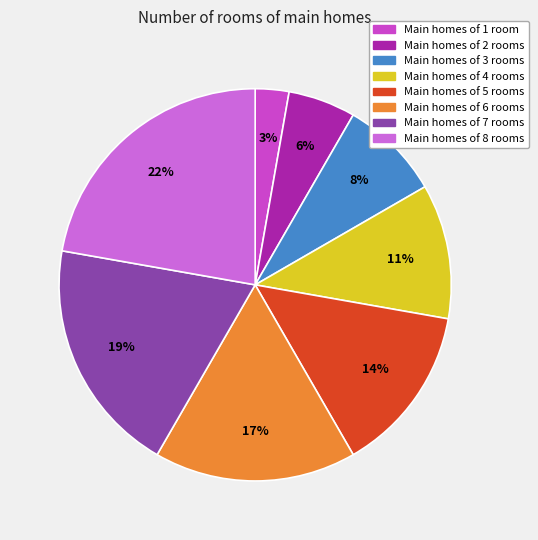

Count the number of slices in the pie.

8